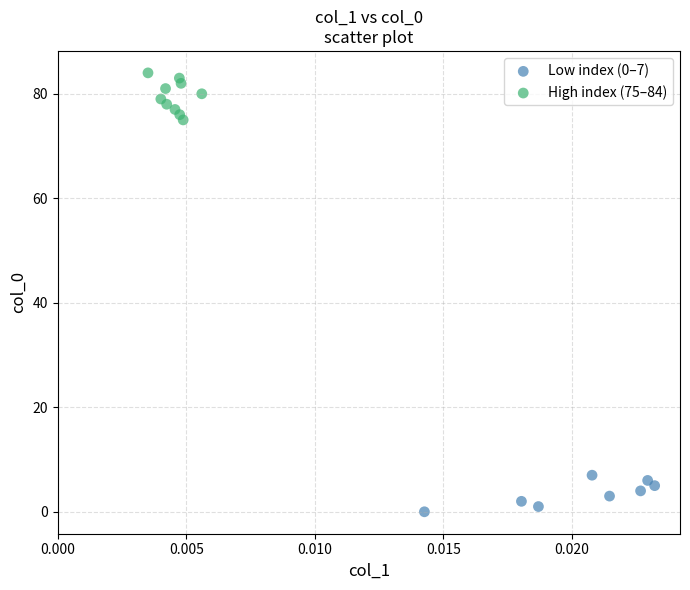

Which series contains the highest Y value?

High index (75–84)